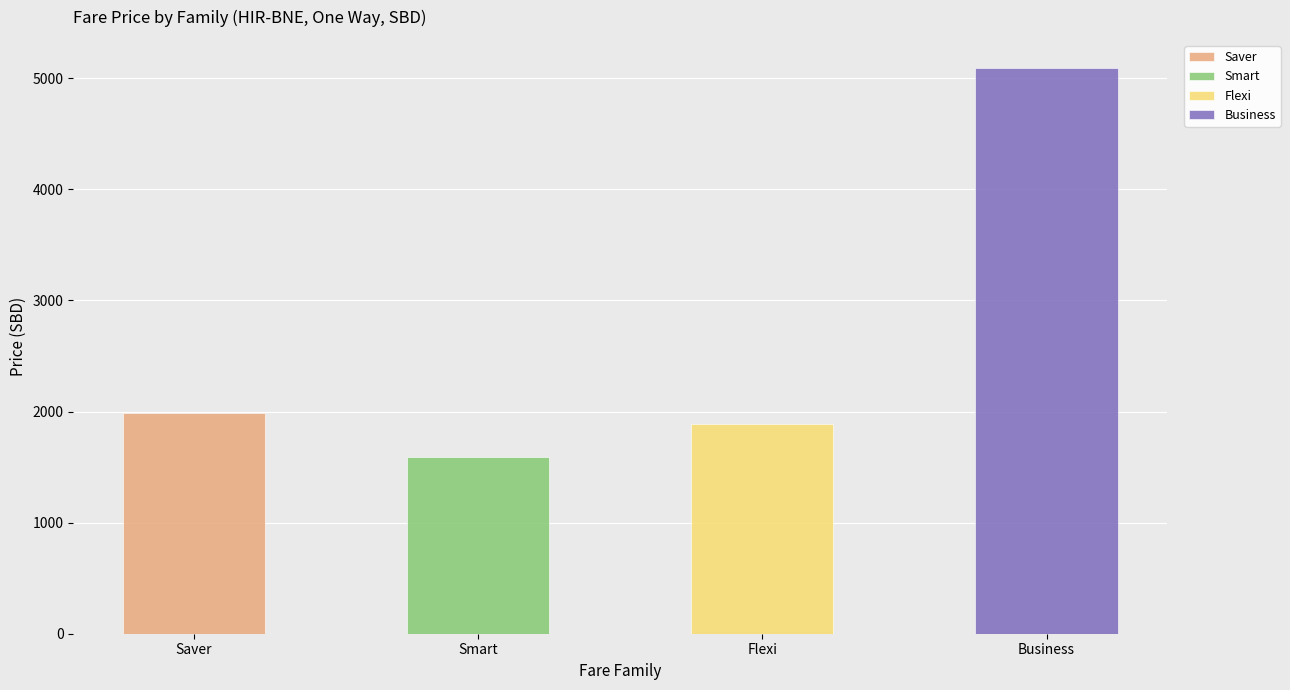

Which label corresponds to the smallest value in the chart?

Smart